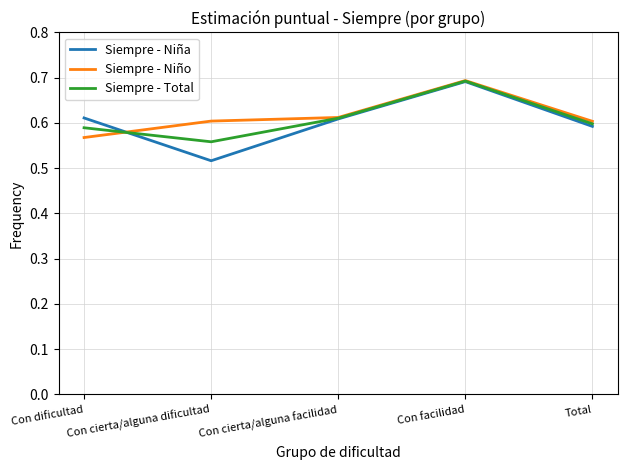

List the series in order of their overall mean, lowest first.

Siempre - Niña, Siempre - Total, Siempre - Niño